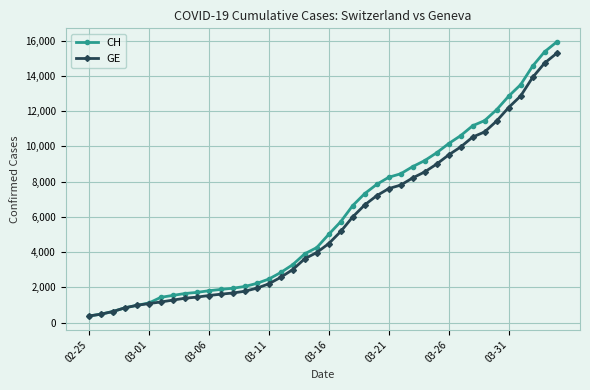

Which series has the largest range (max minus min)?

CH